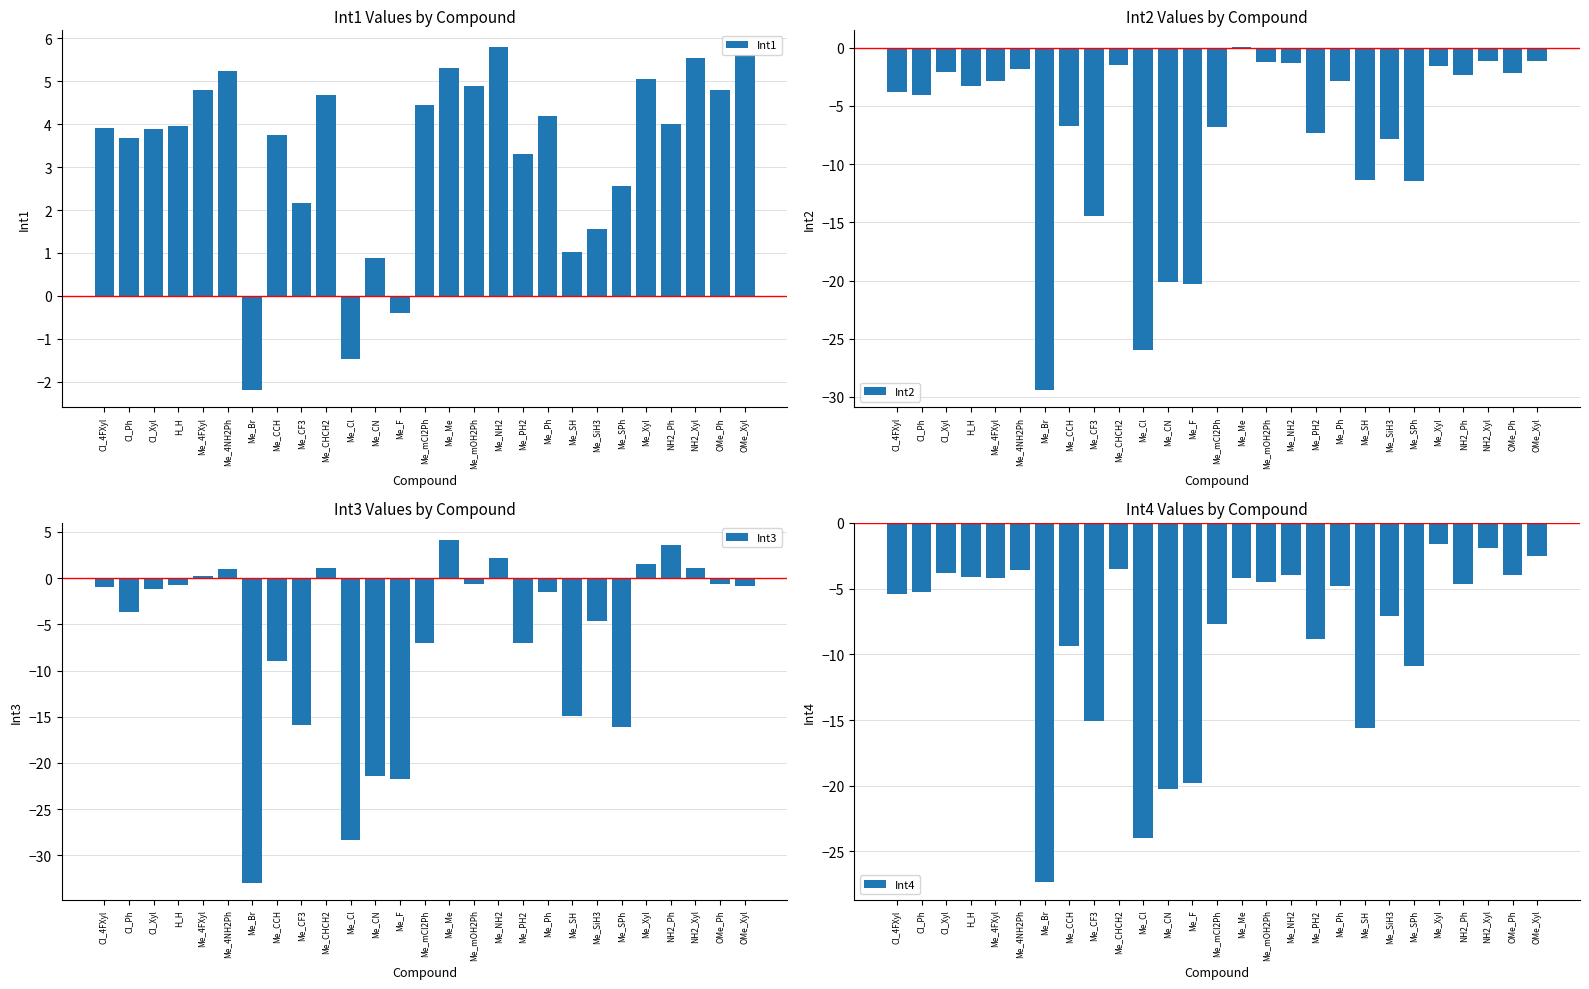

What is the average value of the Int1 series?

3.4